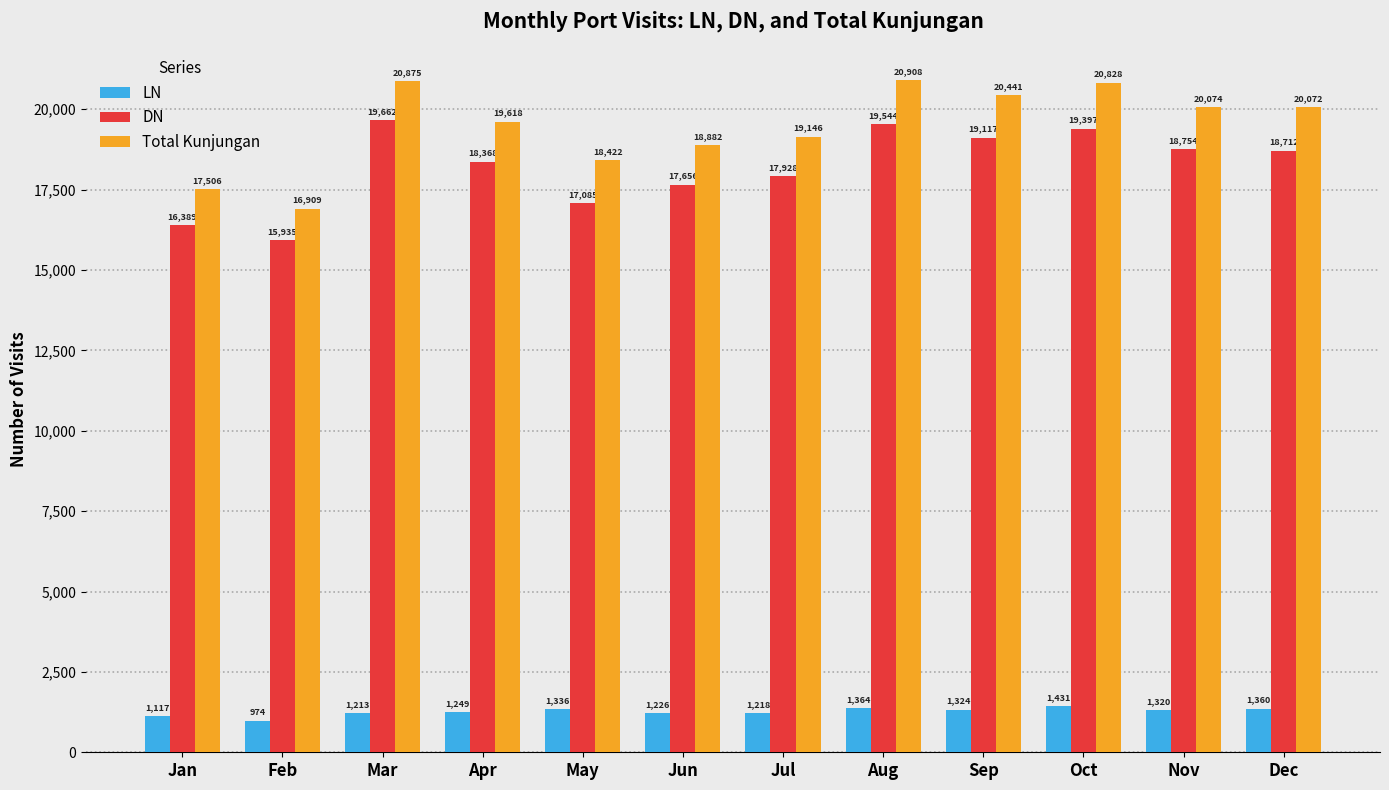

What are all the series names shown in the legend?

LN, DN, Total Kunjungan